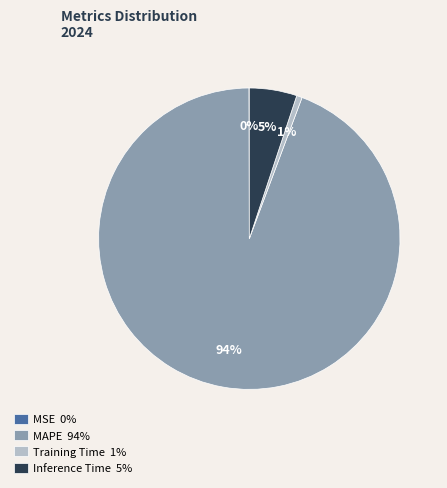

To the nearest percent, what is the average slice percentage?

25%